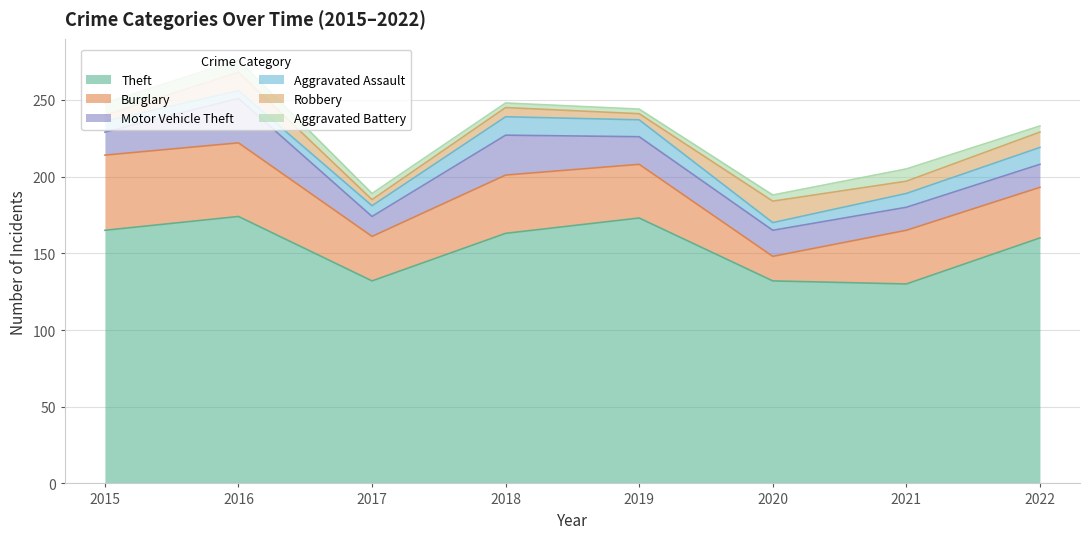

Does the chart have visible grid lines?

Yes